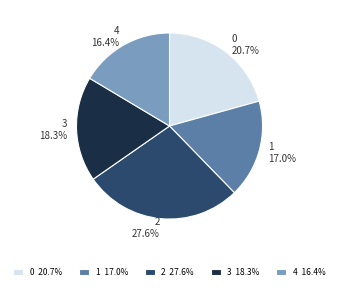

To the nearest percent, what is the combined percentage of 2 and 1?

45%